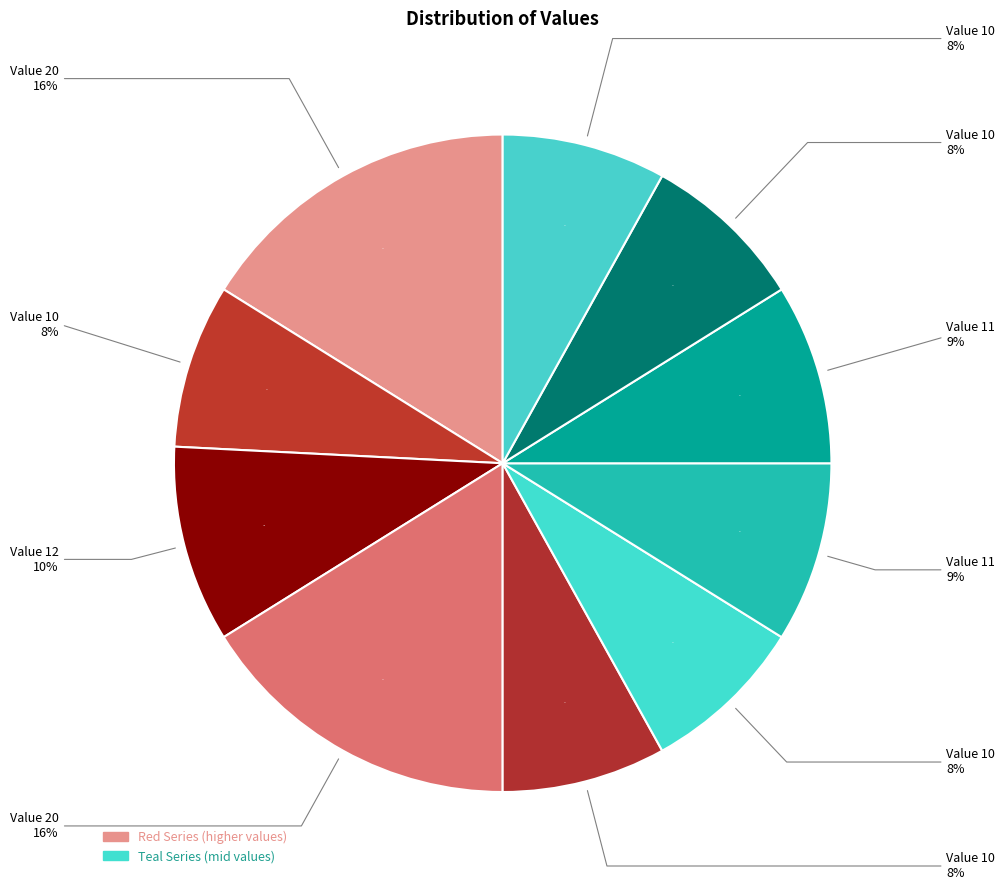

Does 20 account for over 50% of the chart?

No